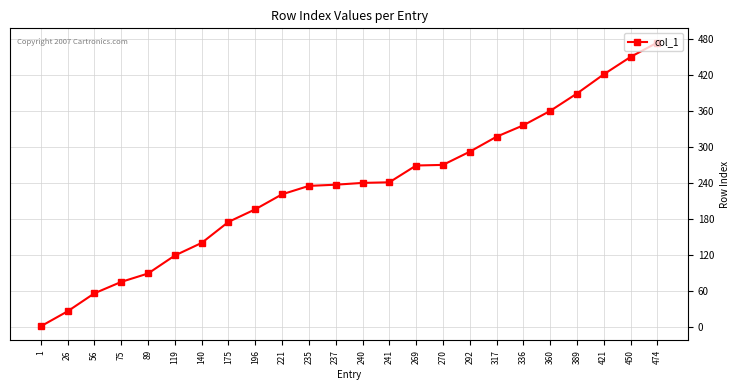

What is the sum of all values?

5629